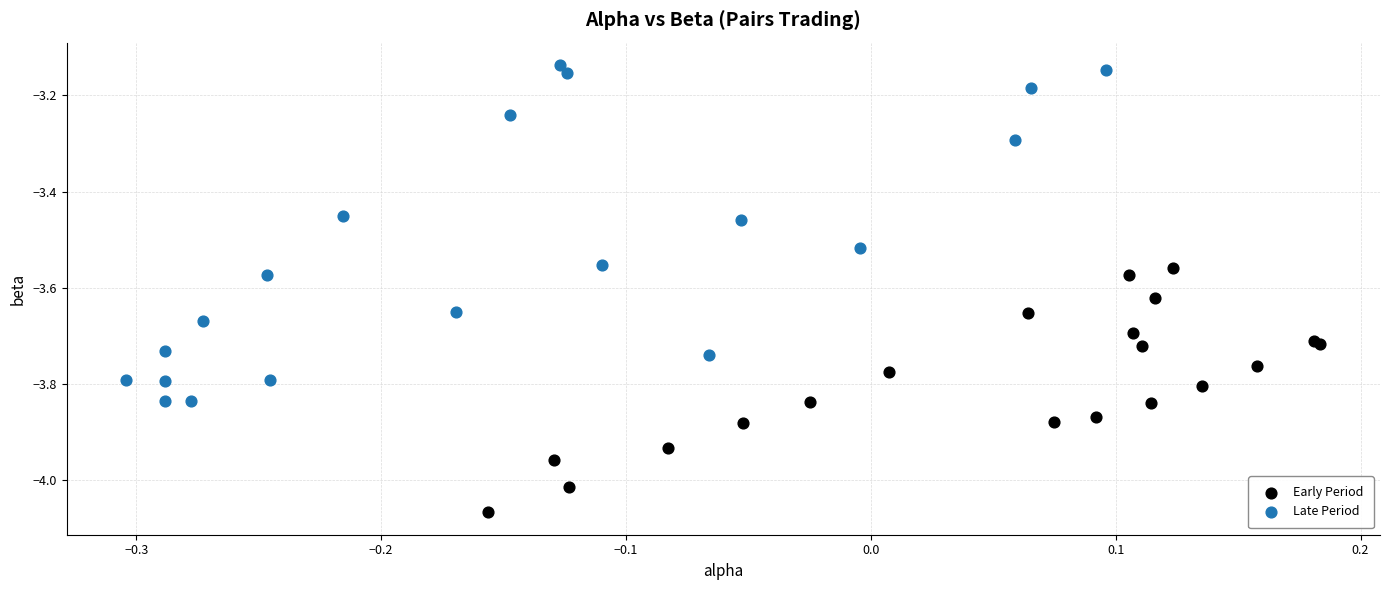

Which series reaches the maximum Y coordinate?

Late Period